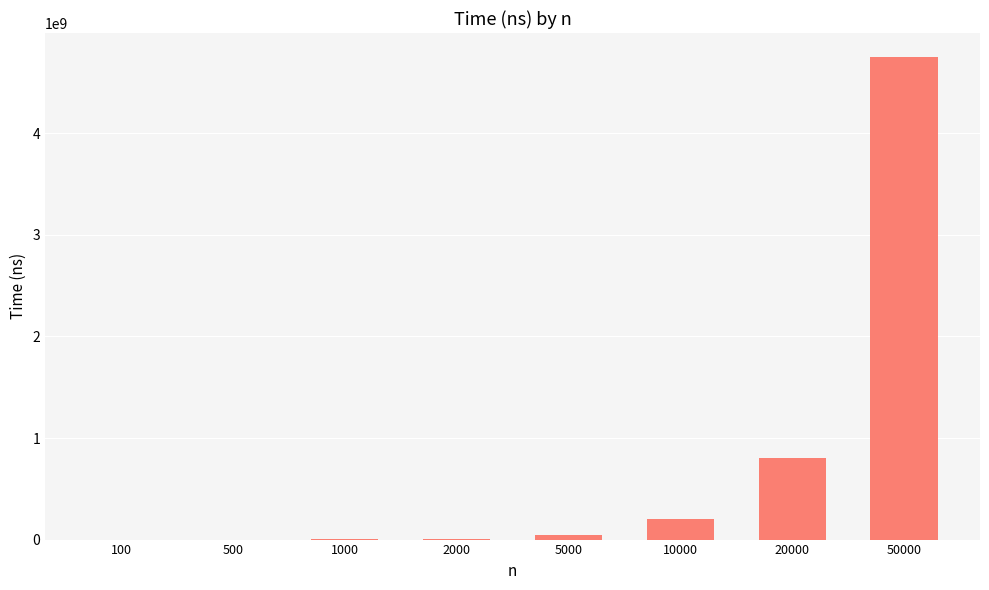

Are the bars horizontal?

No